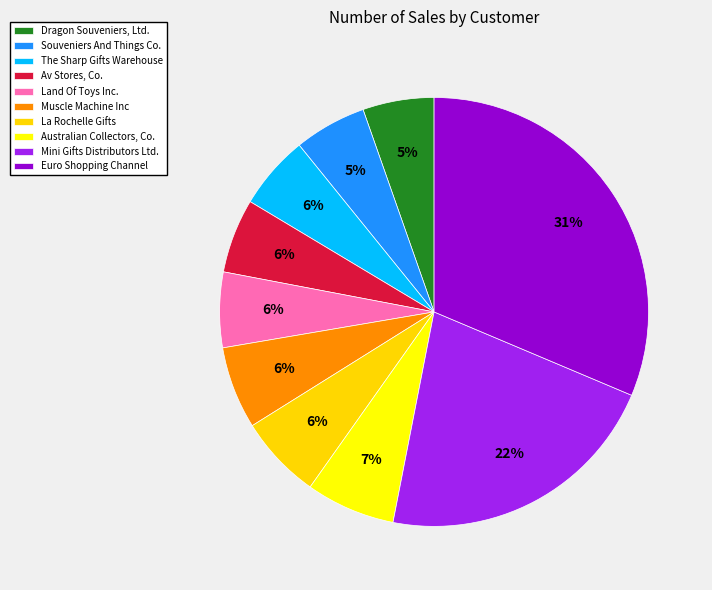

To the nearest percent, what is the average slice percentage?

10%